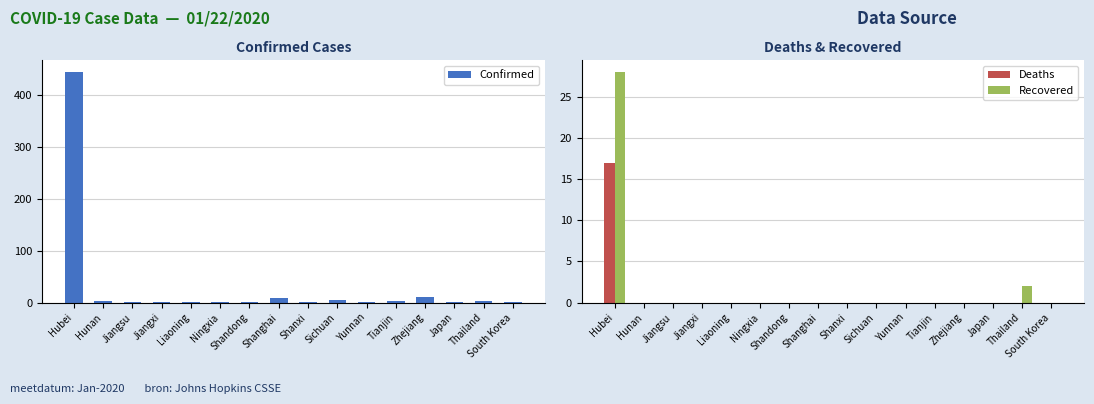

Where is Recovered nearest to the value 14?

Thailand